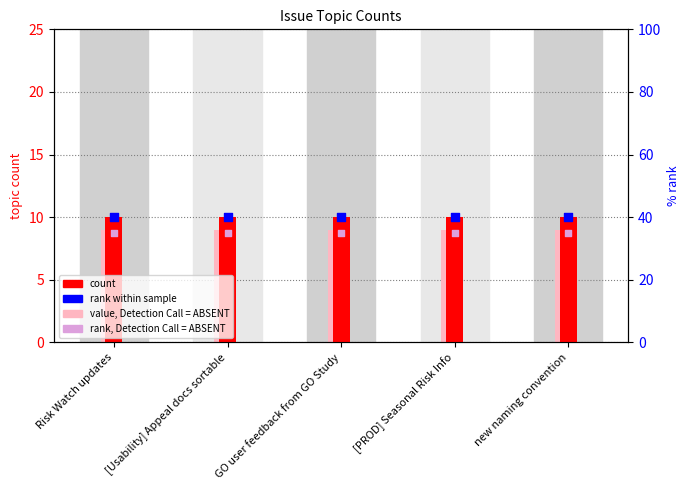

Is the value of rank, Detection Call = ABSENT at Risk Watch updates greater than the value of rank within sample at [PROD] Seasonal Risk Info?

No